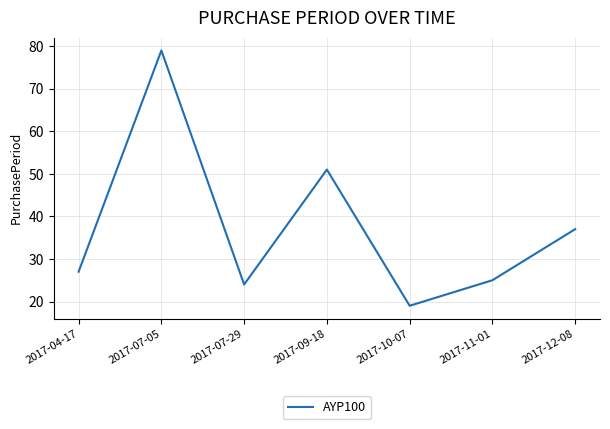

At which category does the chart reach its minimum across all series?

2017-10-07